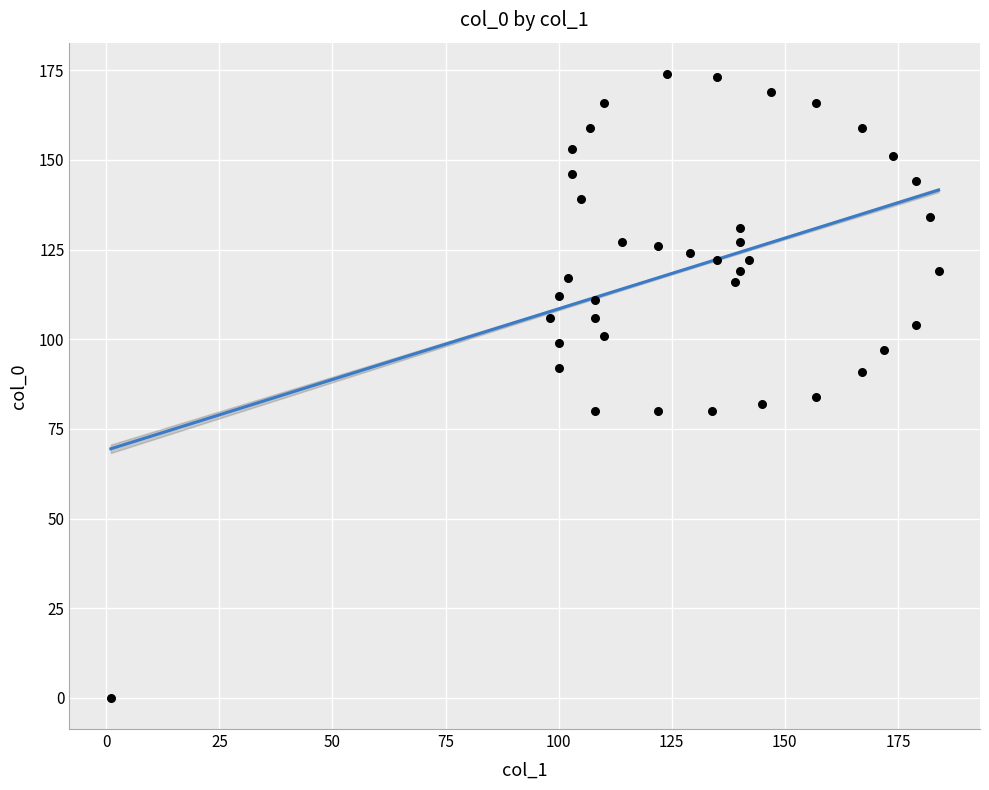

What is the range of Y values (max minus min)?

174